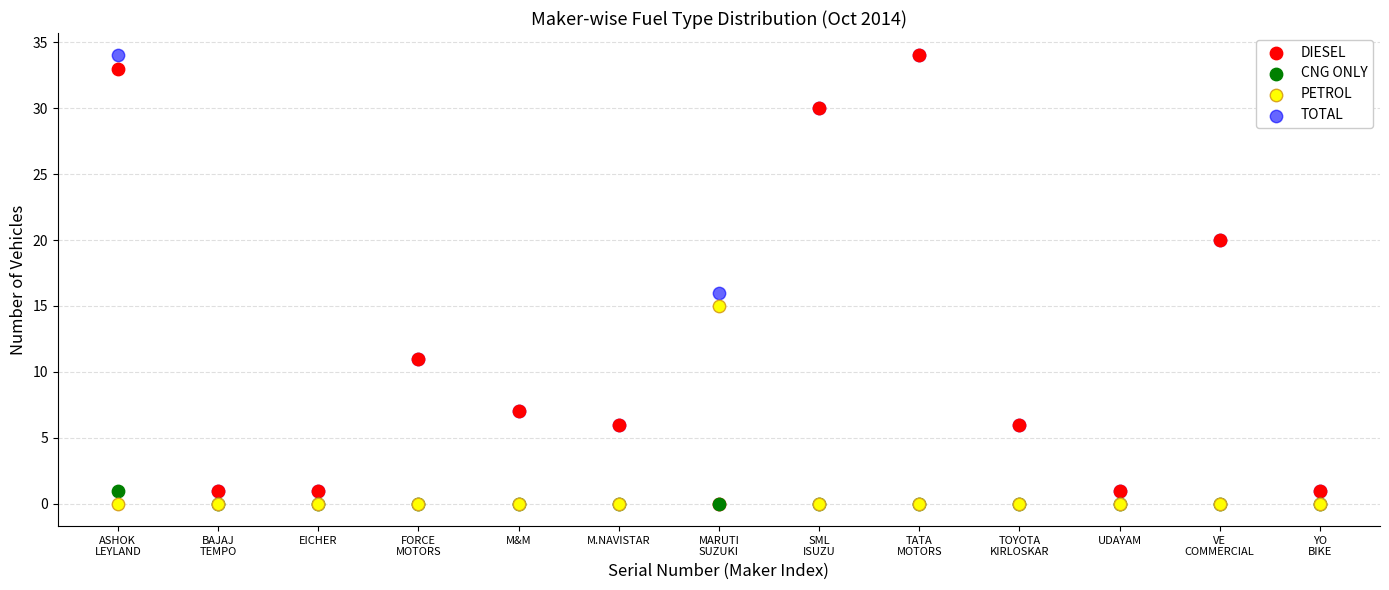

Across all series, what Y value is closest to 17?

16